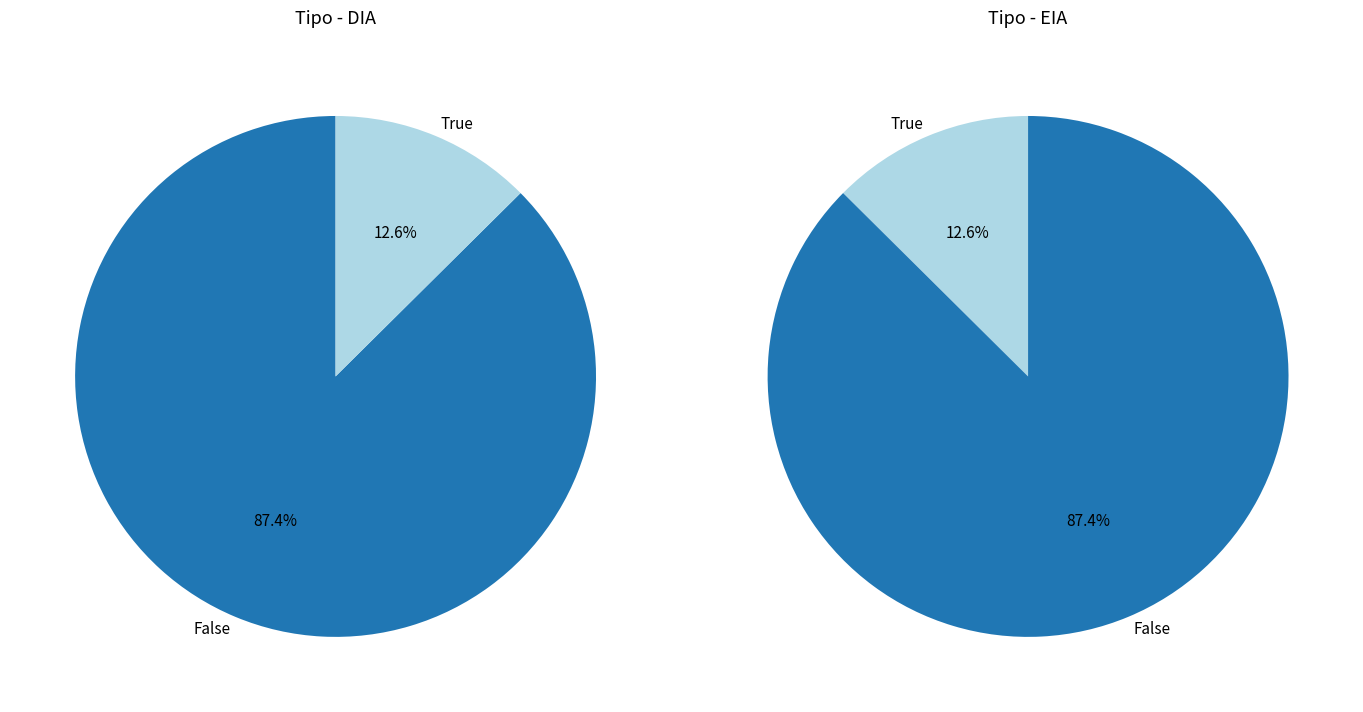

What percentage is the EIA slice, to the nearest percent?

13%